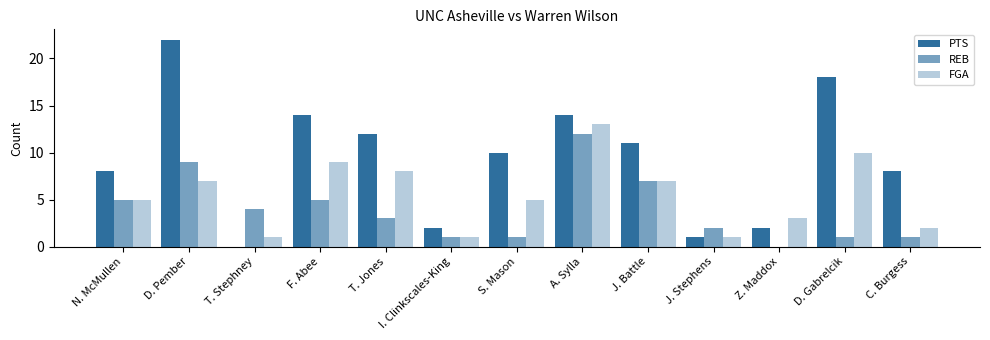

Count the number of categories in the chart.

13